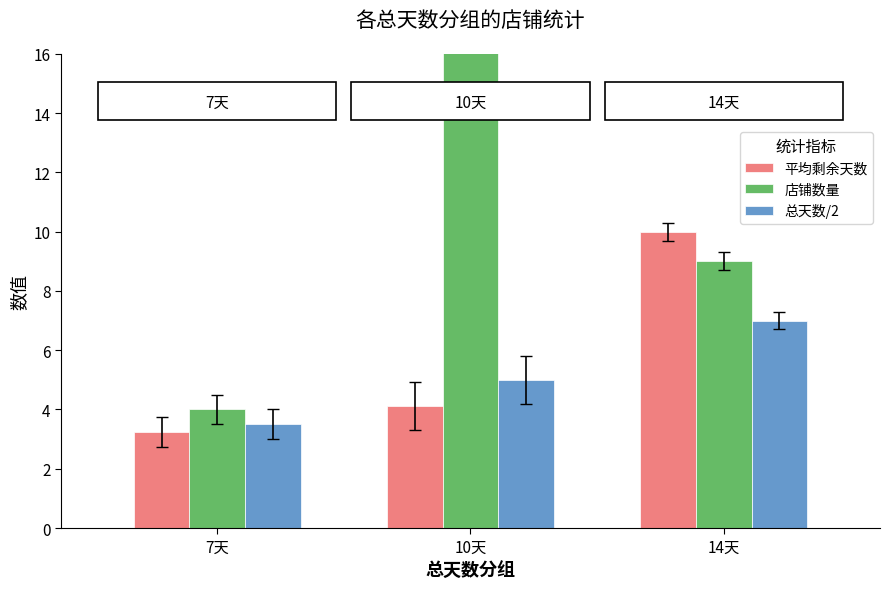

What position from the left is 7天?

1